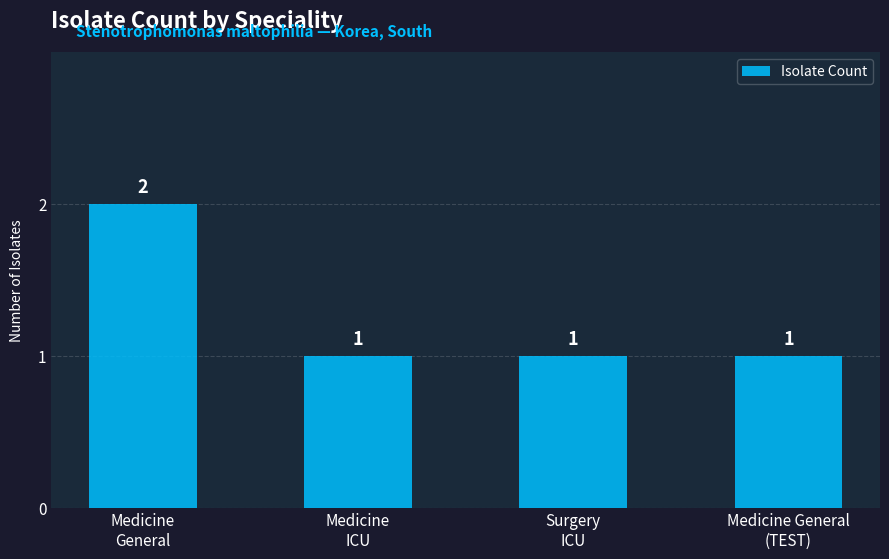

The value at Medicine
General is 2. True or false?

True